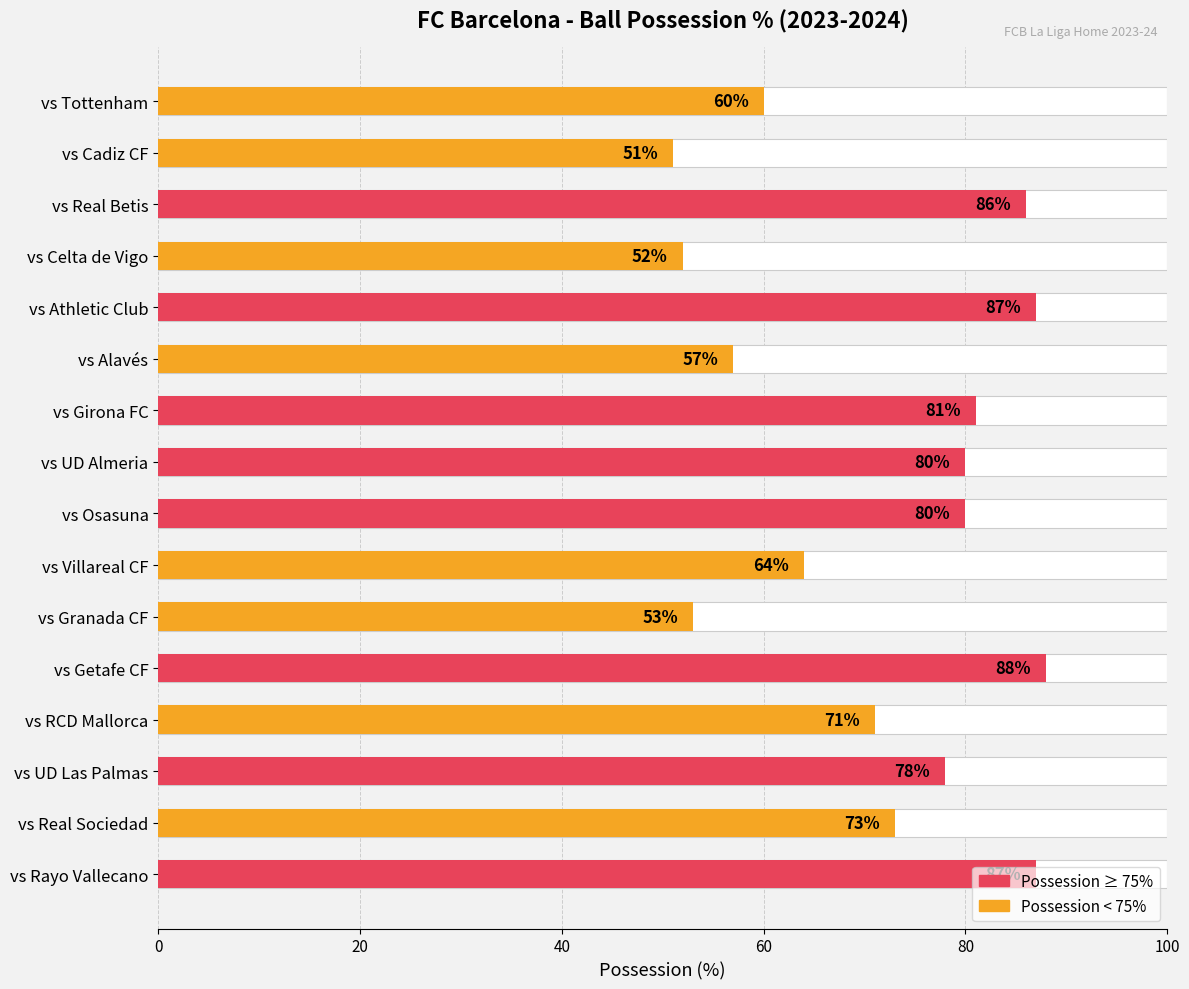

The chart shows a value of 78 at vs UD Las Palmas. True or false?

True